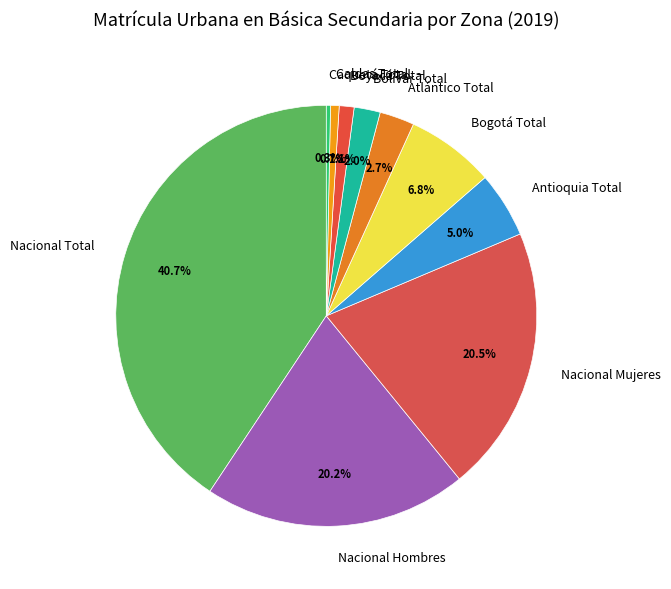

Is there a majority slice in this chart?

No